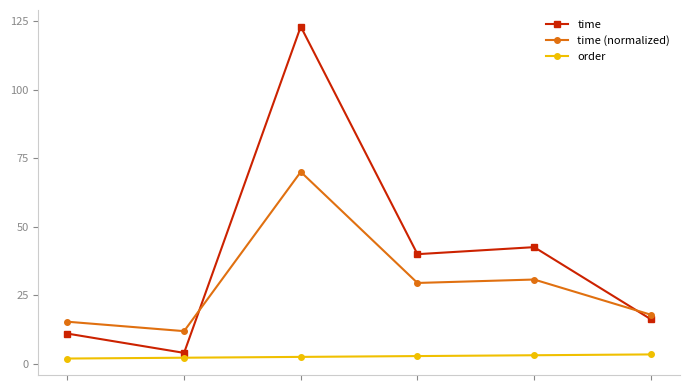

Is this an area chart (filled region under the line)?

No